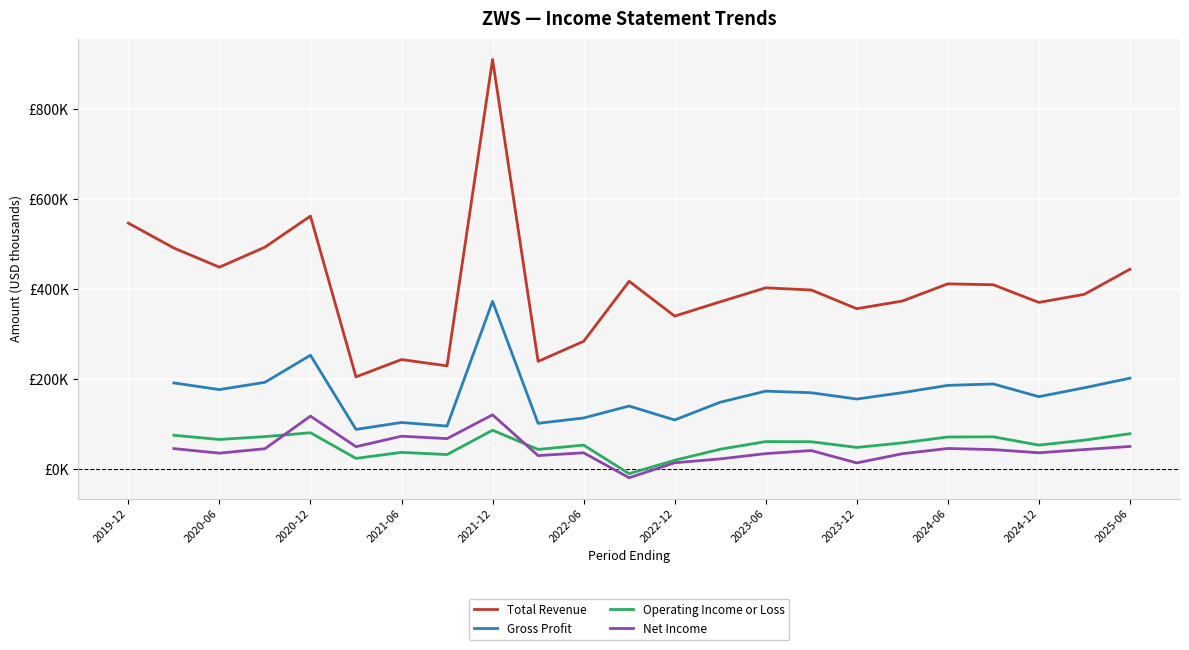

Is this an area chart (filled region under the line)?

No